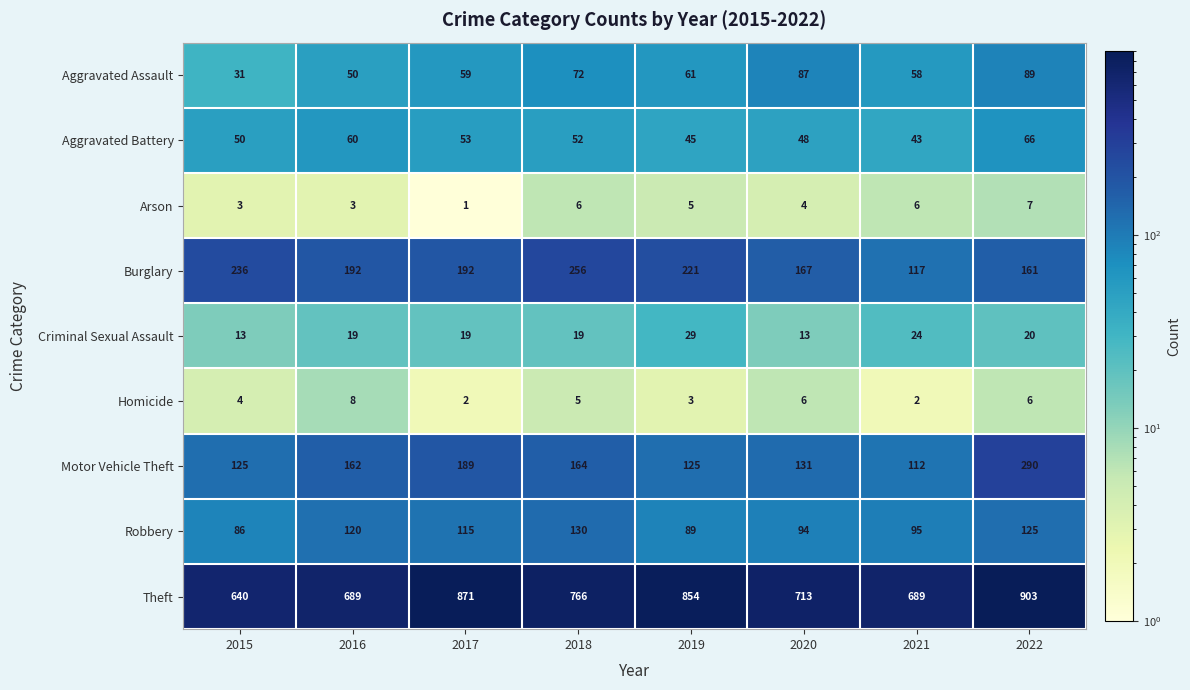

Between 2021 and 2022, which series saw the biggest shift?

Theft